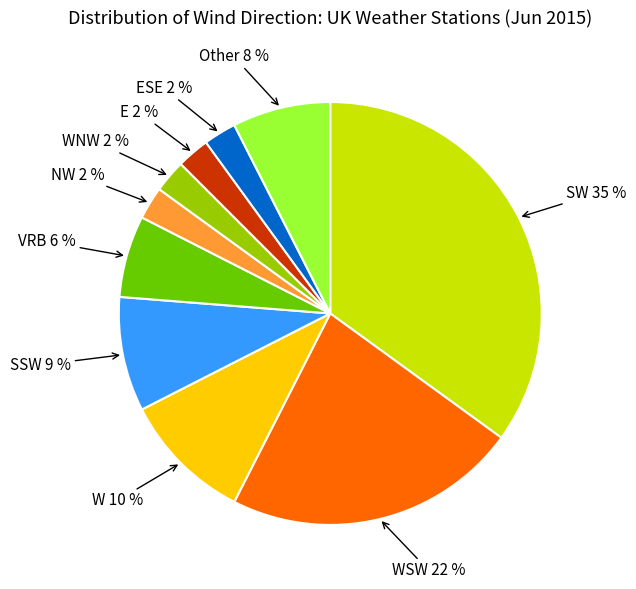

Is there a majority slice in this chart?

No